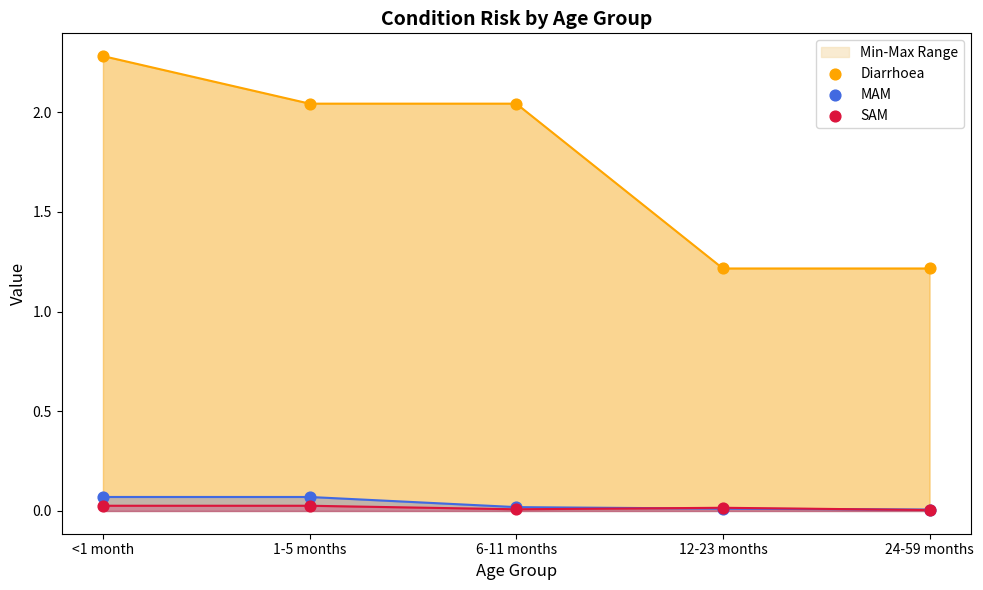

Which series reaches the minimum Y coordinate?

SAM